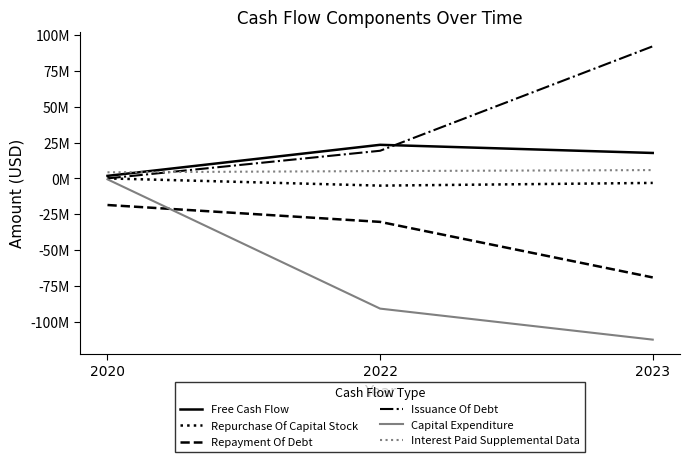

Does the chart have visible grid lines?

No